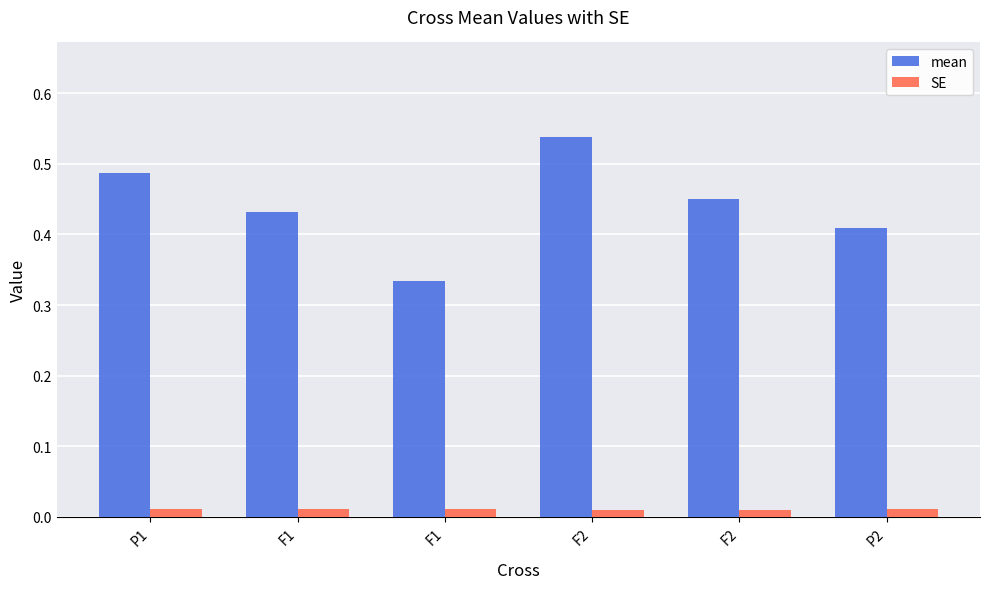

What is the average value of the mean series?

0.4